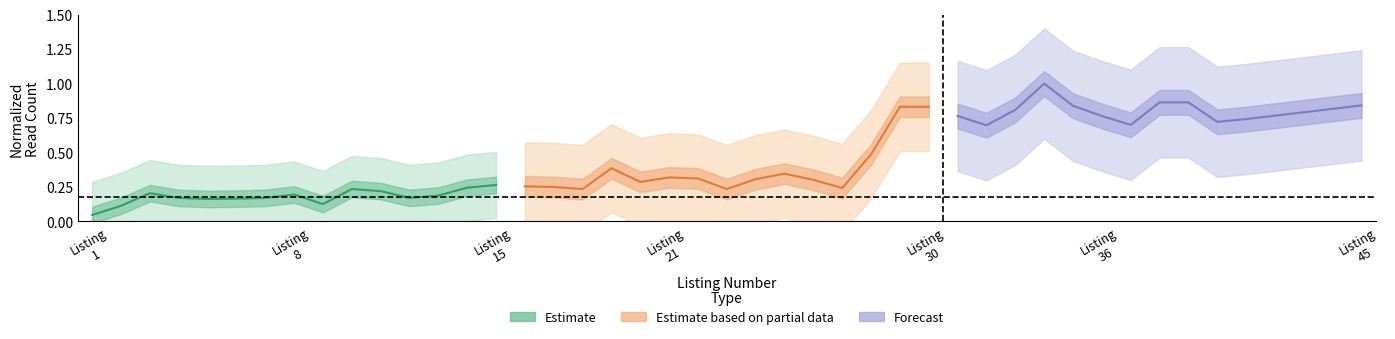

What is the maximum value shown in the chart?

1.0